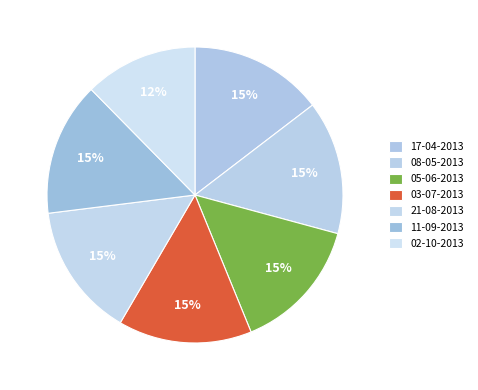

How many slices are in this pie chart?

7